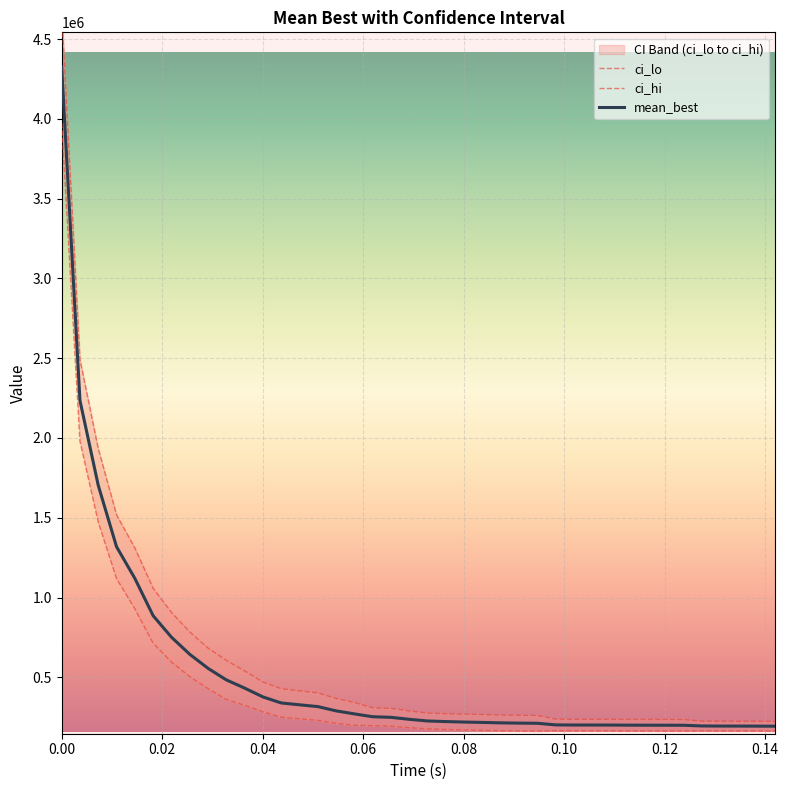

Which series has the largest total across all categories?

ci_hi